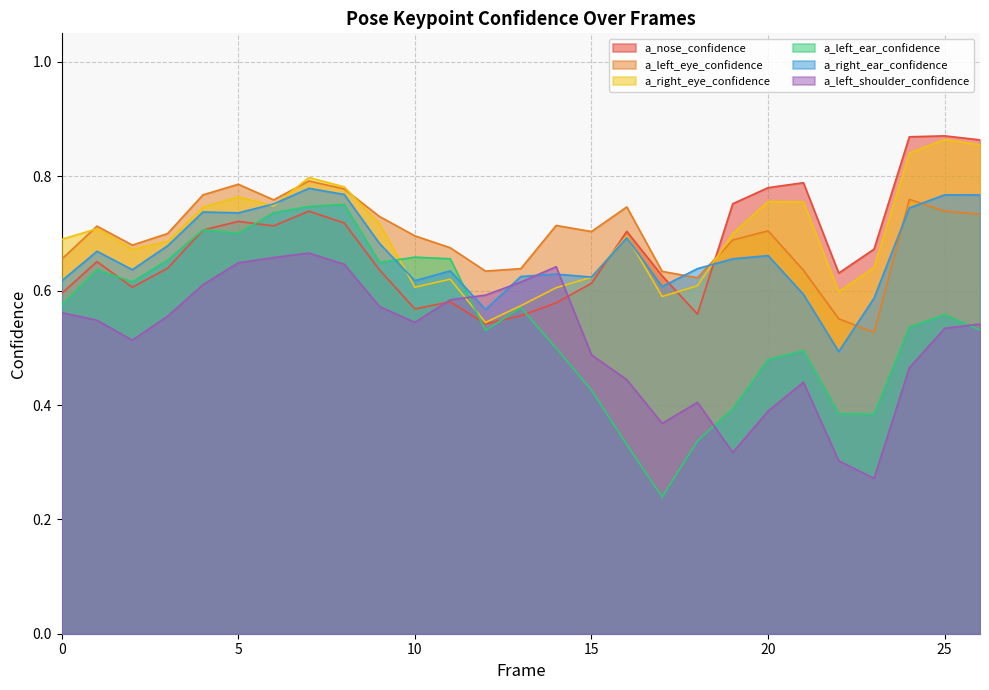

Does the chart display data point markers on the line(s)?

No